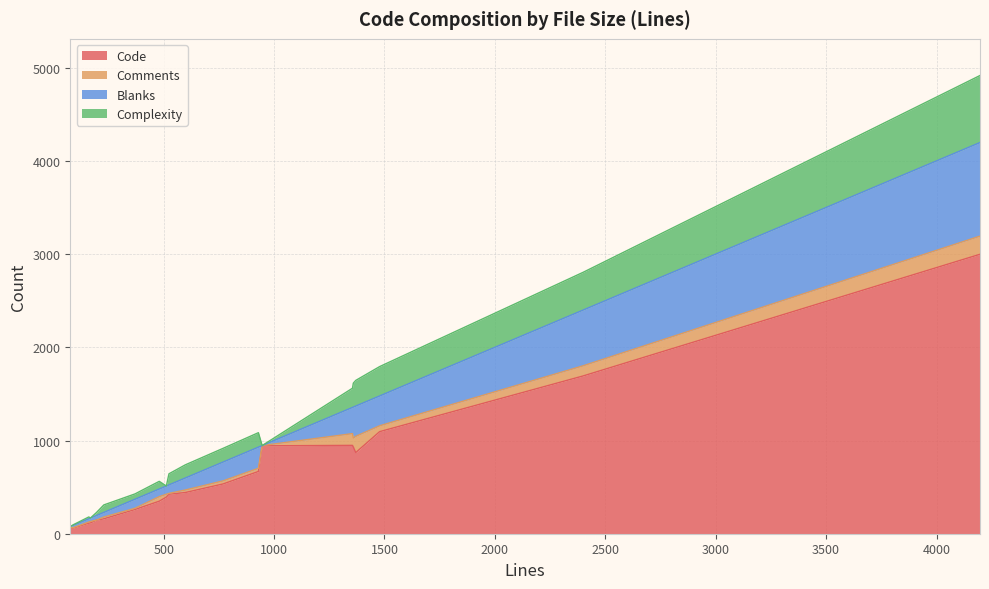

What are all the series names shown in the legend?

Code, Comments, Blanks, Complexity